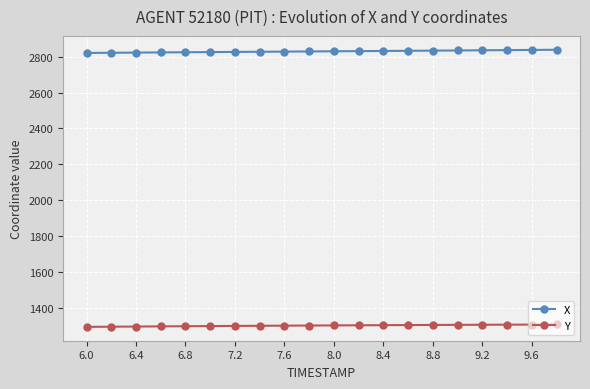

List the series in order of their overall mean, lowest first.

Y, X